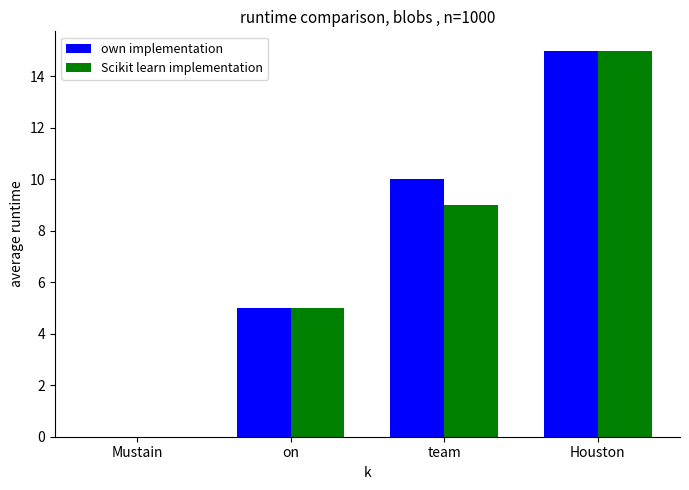

Is it true that Scikit learn implementation equals 3 at on?

False